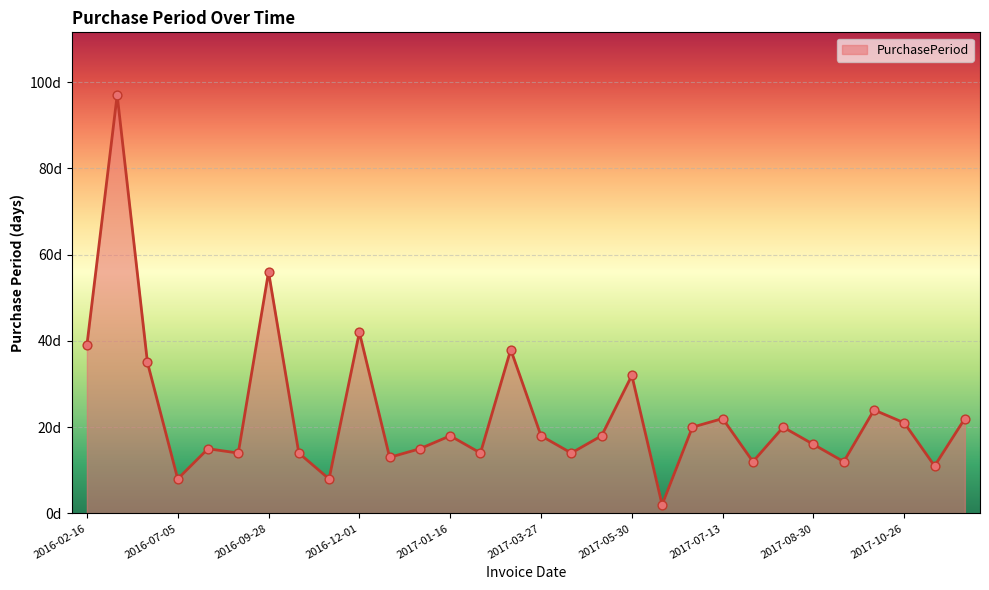

Is this an area chart (filled region under the line)?

Yes